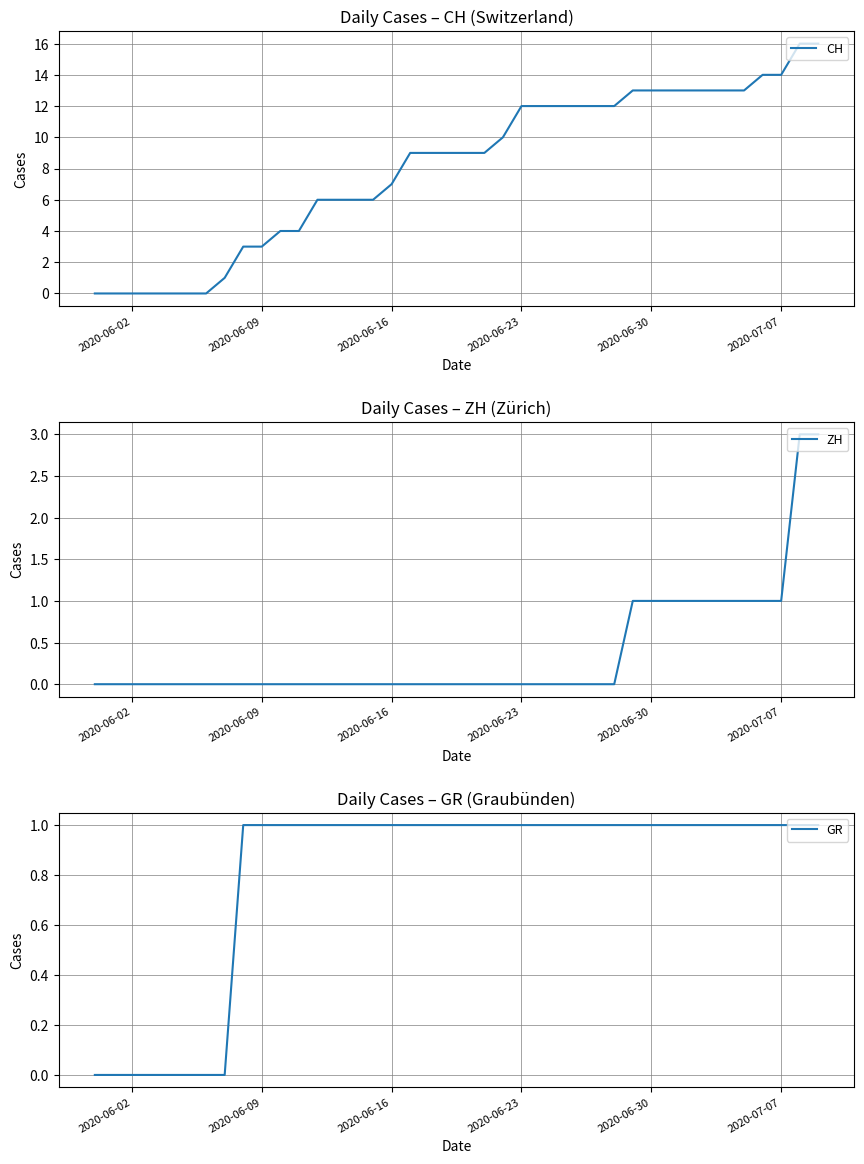

What is the maximum value for CH?

16